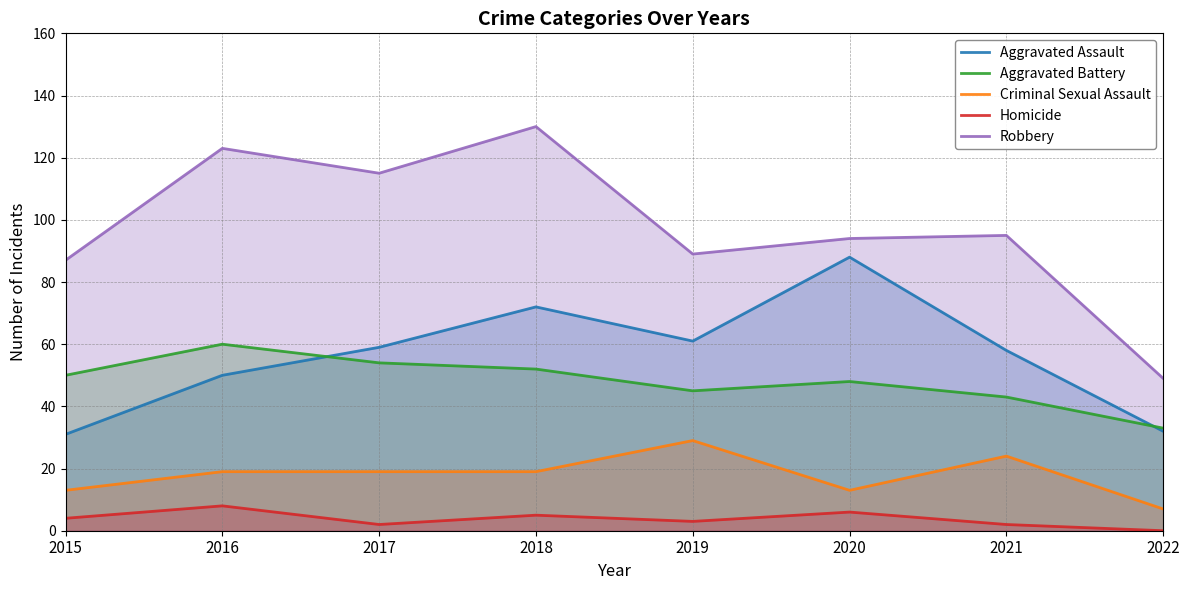

Reading right to left, extract all data points from this chart.

Aggravated Assault: 32	58	88	61	72	59	50	31
Aggravated Battery: 33	43	48	45	52	54	60	50
Criminal Sexual Assault: 7	24	13	29	19	19	19	13
Homicide: 0	2	6	3	5	2	8	4
Robbery: 49	95	94	89	130	115	123	87